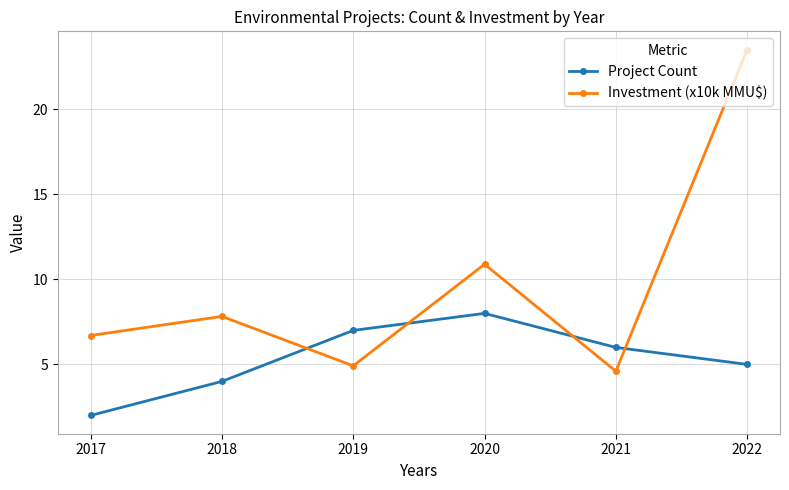

The value of Investment (x10k MMU$) at 2021 is 3.0. True or false?

False